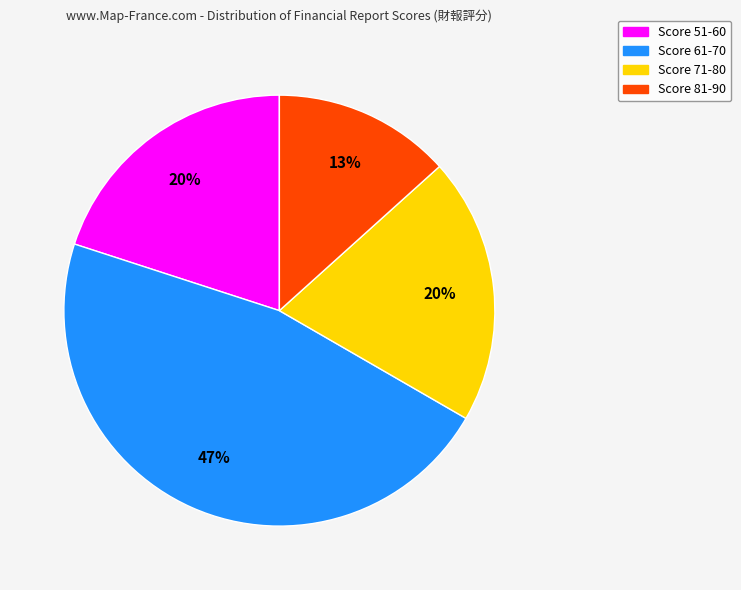

The Score 51-60 slice represents 20% of the pie. True or false?

True